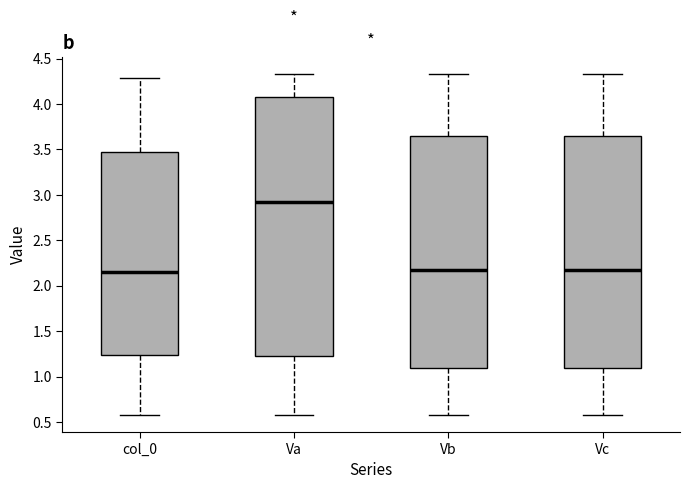

Which box is the tallest, from its lower edge to its upper edge?

Va